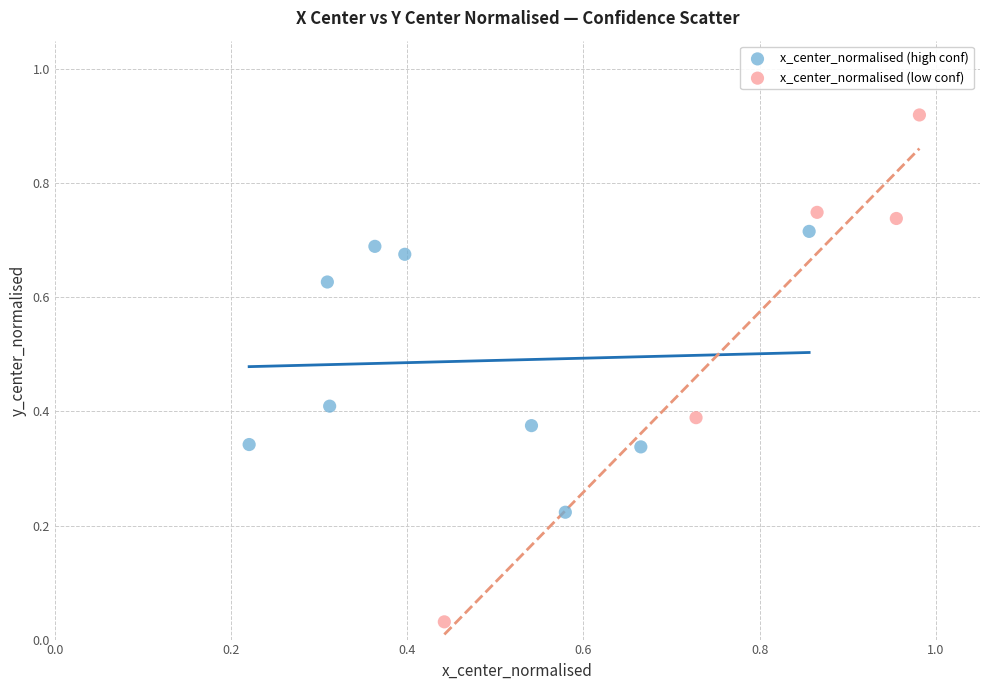

What are all the series names shown in the legend?

x_center_normalised (high conf), x_center_normalised (low conf)